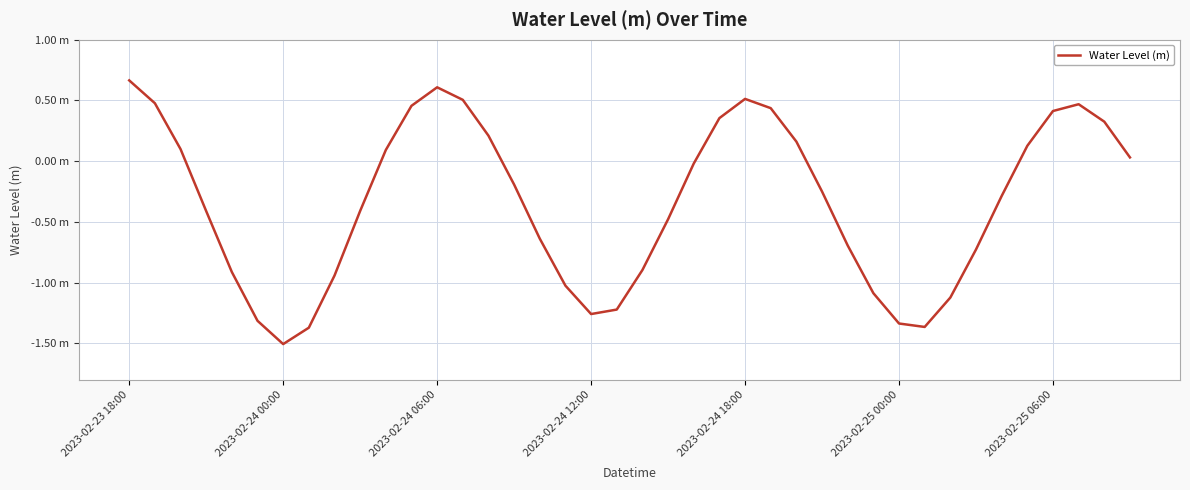

List the labels in order of value, largest first.

2023-02-23 18:00, 12, 24, 13, 2023-02-24 00:00, 37, 11, 25, 36, 23, 38, 14, 26, 35, 2023-02-24 06:00, 10, 39, 22, 15, 27, 34, 9, 2023-02-24 12:00, 21, 16, 28, 33, 20, 2023-02-24 18:00, 8, 17, 29, 32, 19, 18, 2023-02-25 00:00, 30, 31, 7, 2023-02-25 06:00